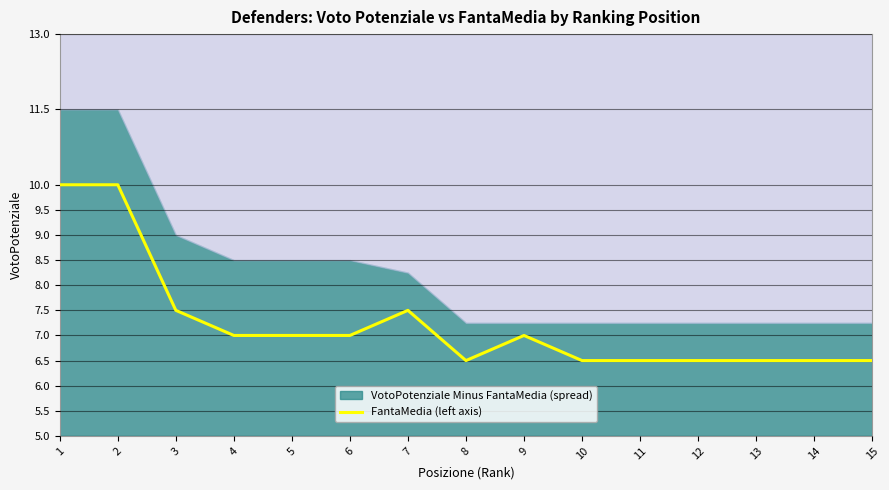

What is the change in value from 5 to 10?

-0.5